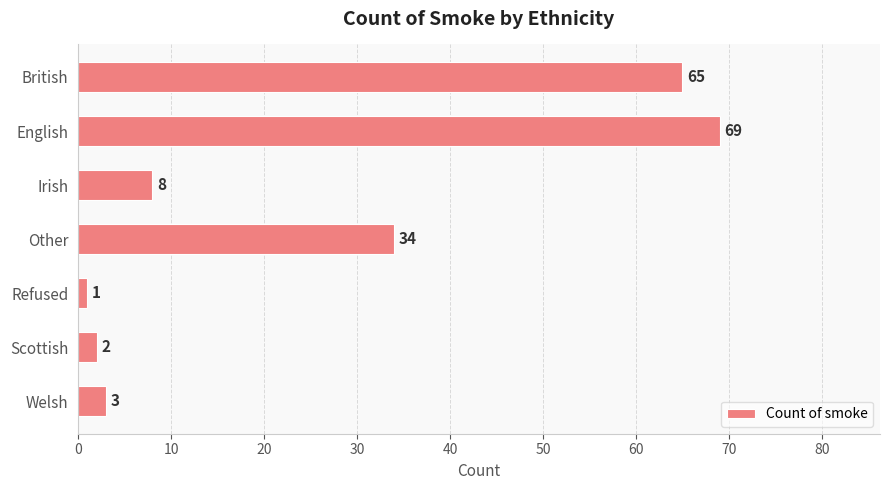

Between Refused and British, which is larger?

British